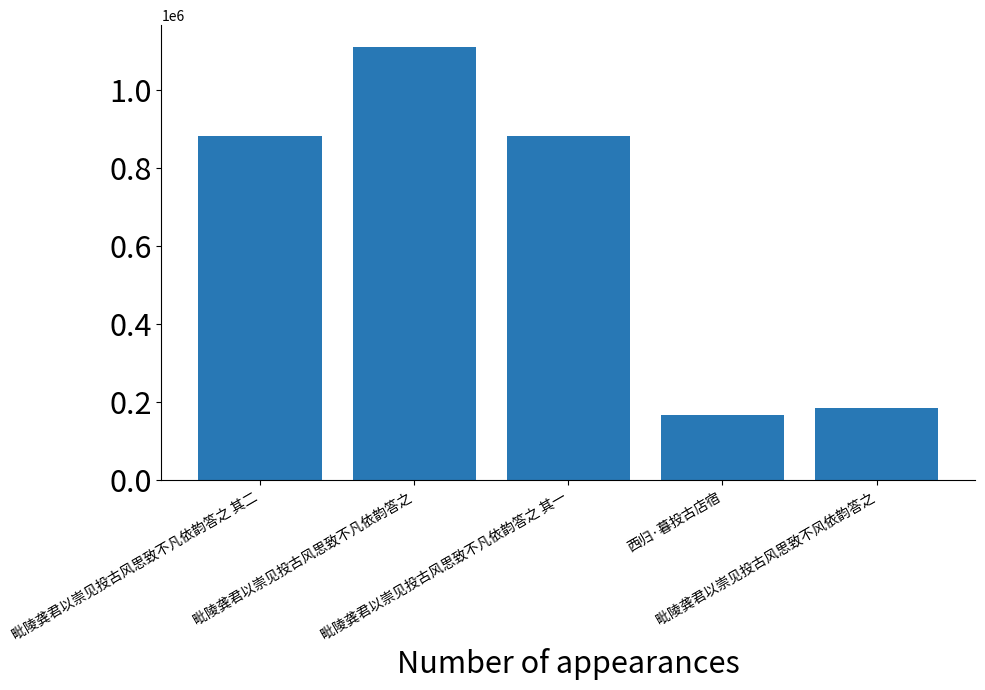

True or false: the data shows 165976 at 西归·暮投古店宿.

True